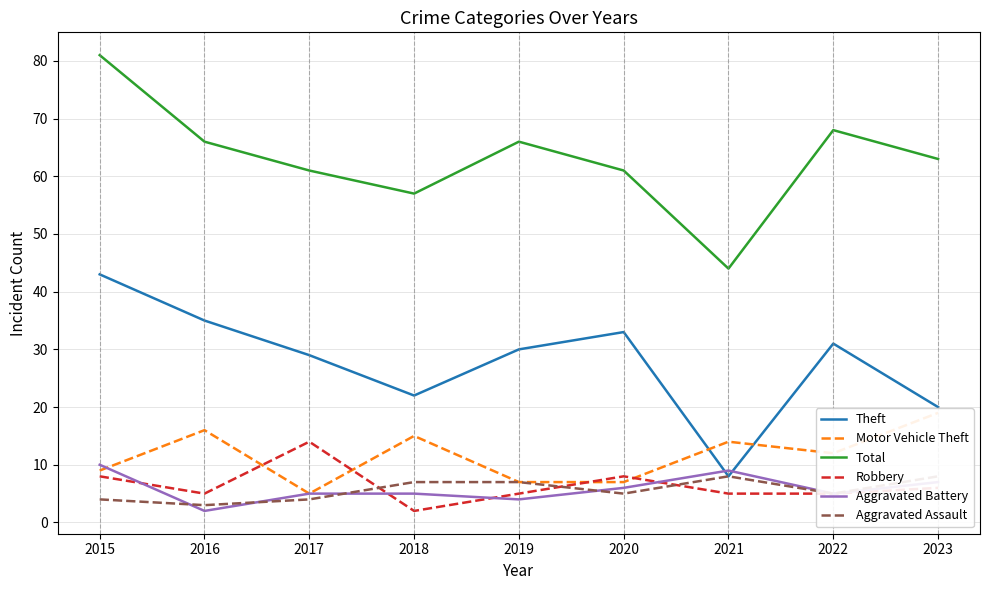

True or false: Theft and Aggravated Assault cross at least once.

False